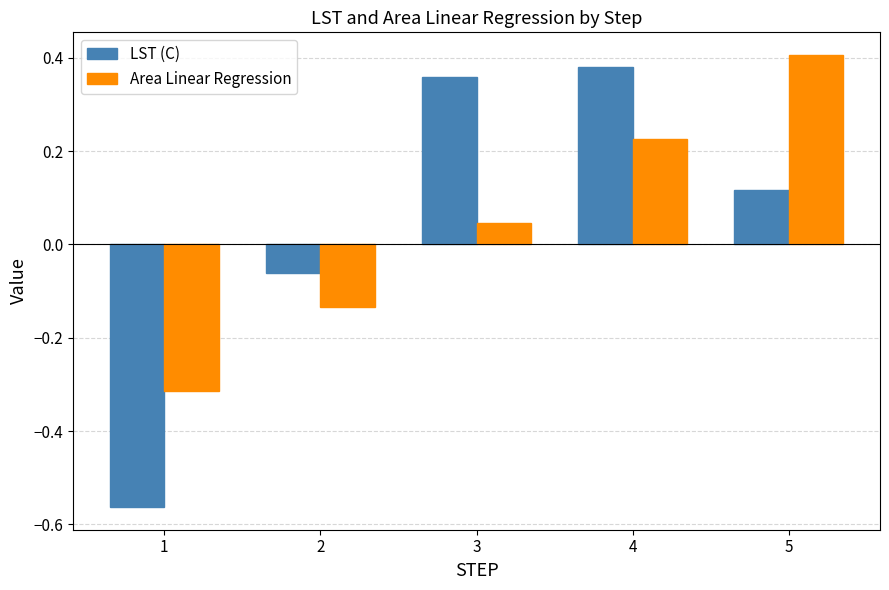

What is the sum of the LST (C) values at 4 and 2?

0.3